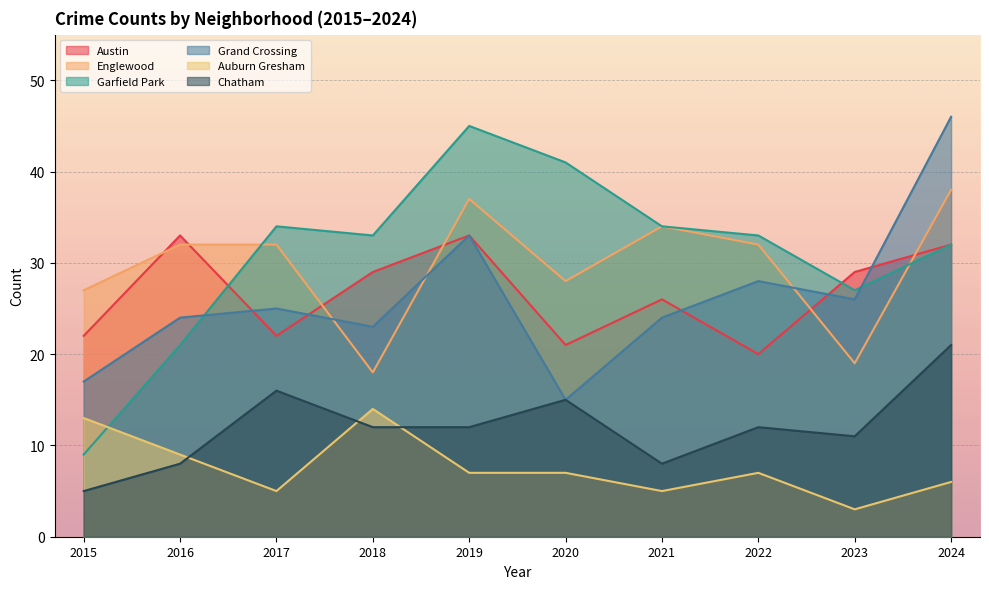

Reading right to left, list all the values displayed in this chart.

Austin: 32	29	20	26	21	33	29	22	33	22
Englewood: 38	19	32	34	28	37	18	32	32	27
Garfield Park: 32	27	33	34	41	45	33	34	21	9
Grand Crossing: 46	26	28	24	15	33	23	25	24	17
Auburn Gresham: 6	3	7	5	7	7	14	5	9	13
Chatham: 21	11	12	8	15	12	12	16	8	5